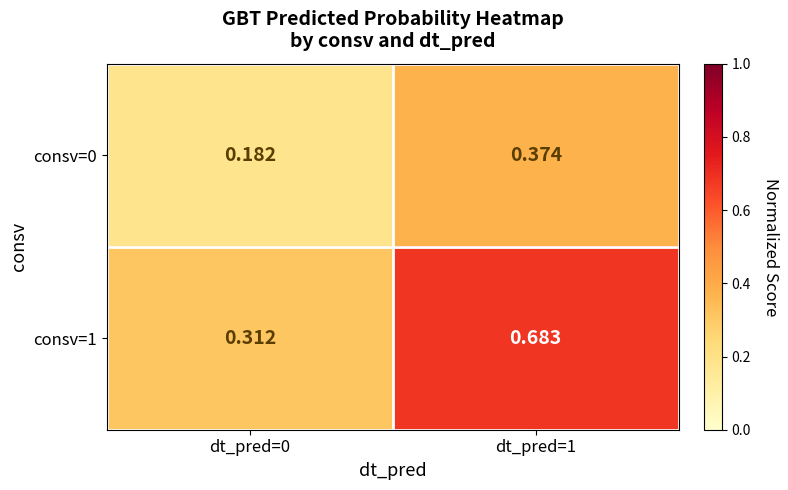

Is the value of consv=0 at dt_pred=0 greater than the value of consv=1 at dt_pred=0?

No